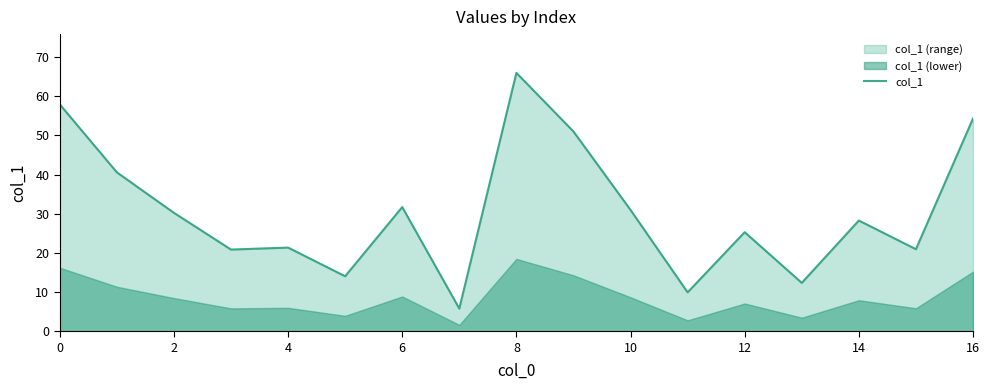

At which label does col_1 reach its peak?

8